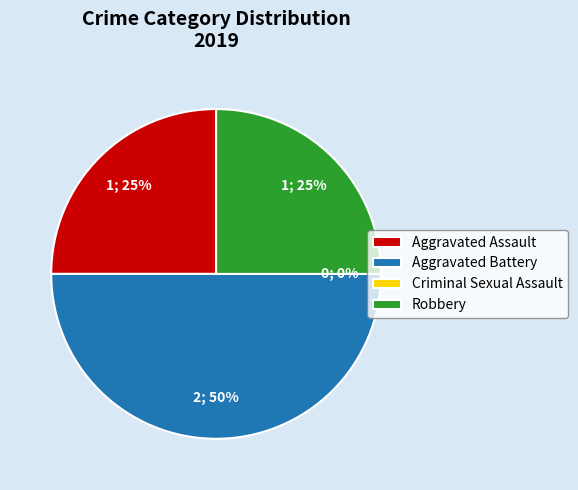

Which slice is the smallest?

Criminal Sexual Assault